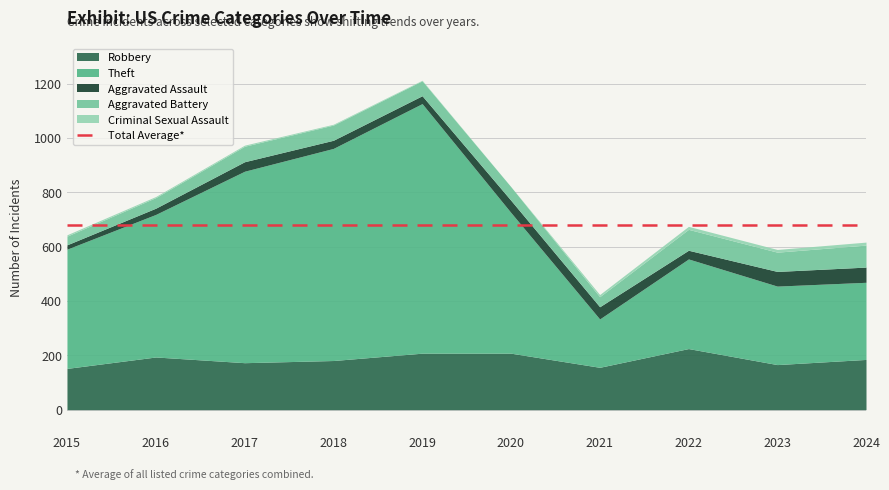

Which label corresponds to the largest value in the chart?

2019